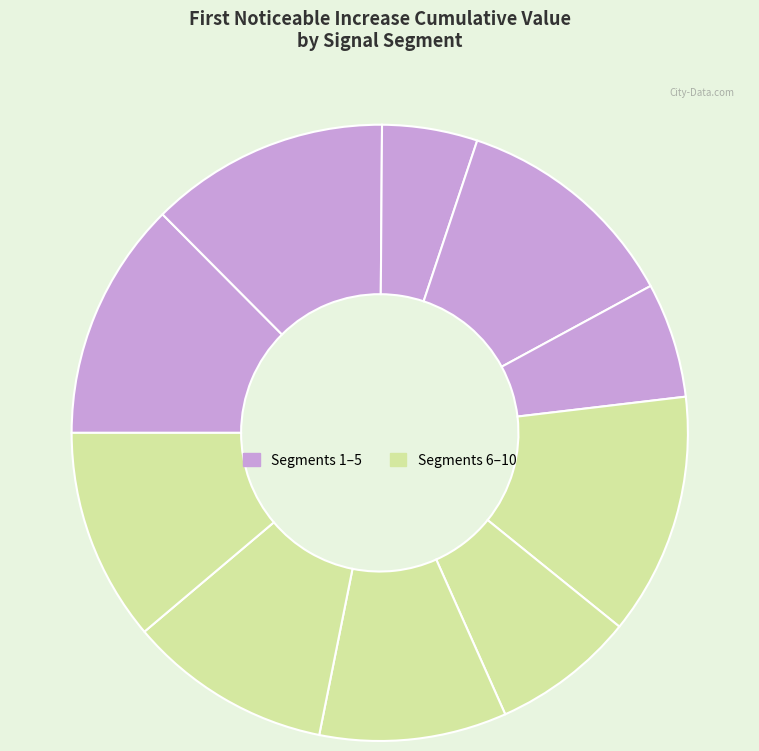

Count the number of slices in the pie.

10